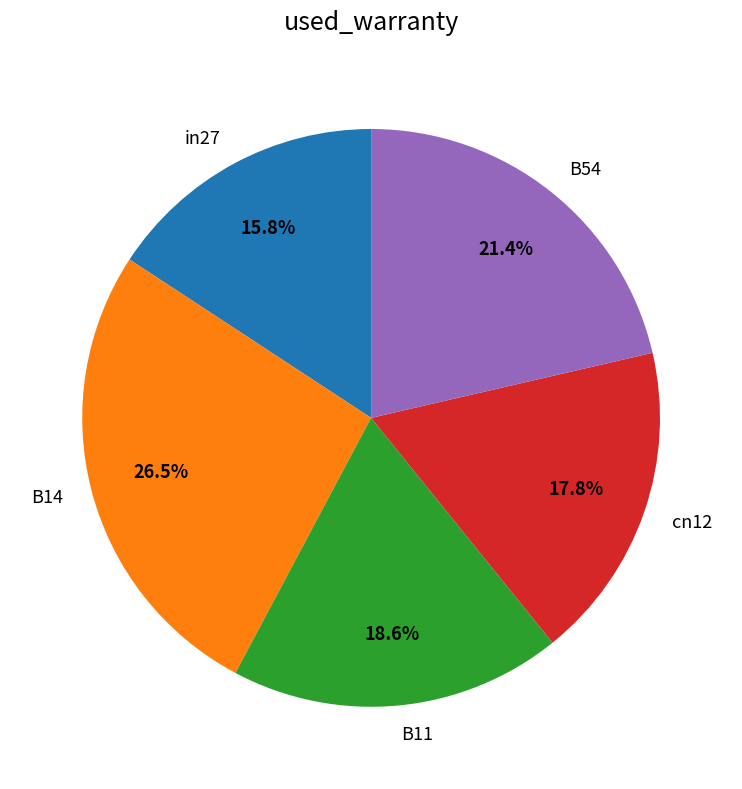

Is there any slice that represents more than half of the pie?

No